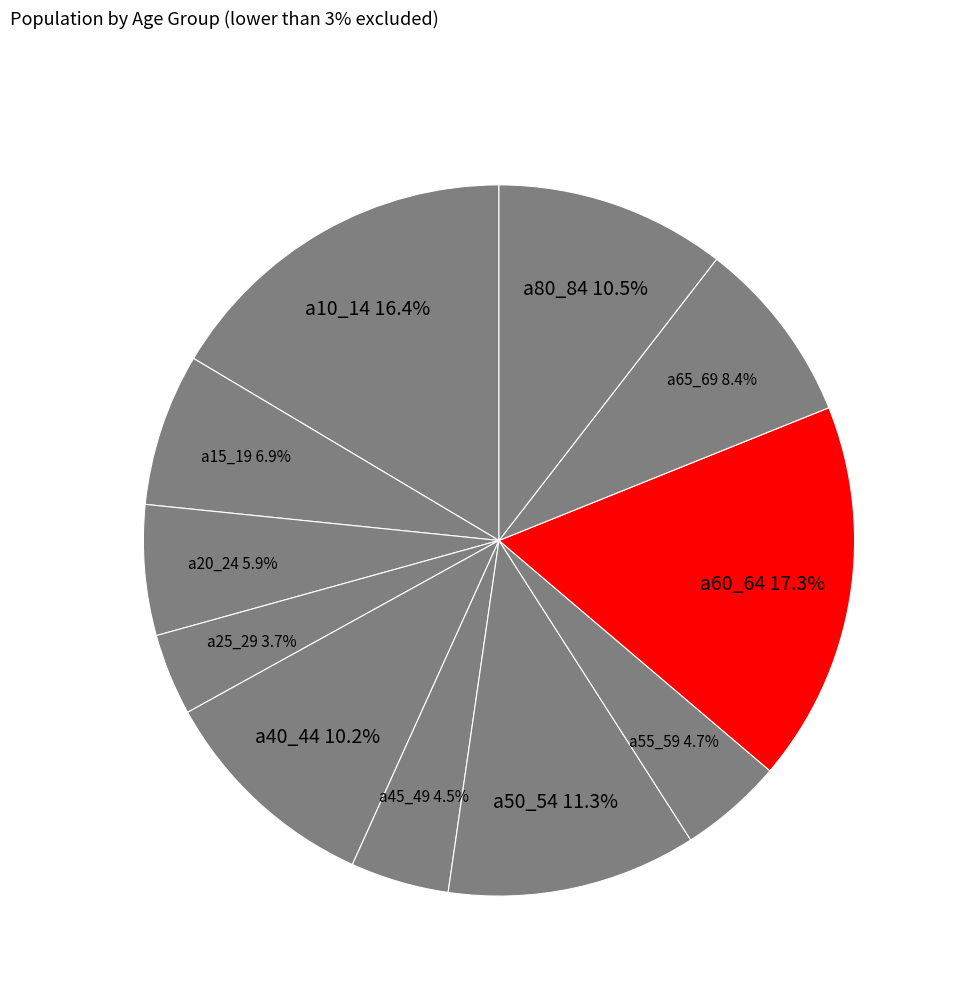

Does a15_19 represent more than half of the total?

No